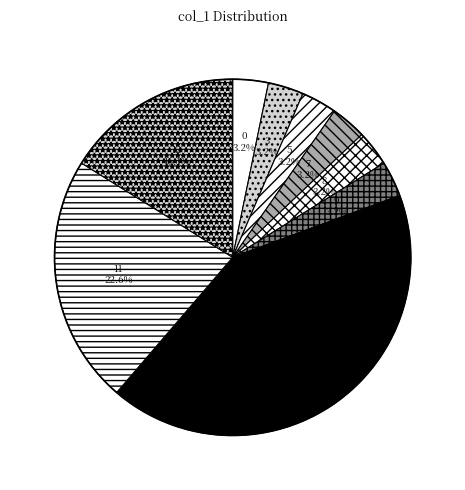

Which has a higher value, 5 or 12?

12